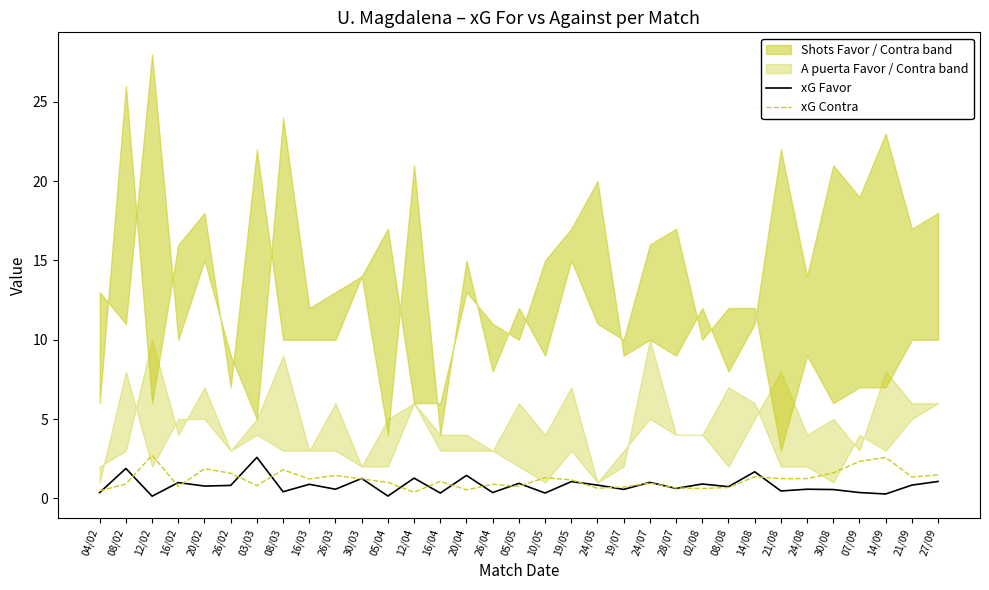

Rank the categories by xG Favor value from highest to lowest.

03/03, 08/02, 14/08, 20/04, 12/04, 30/03, 27/09, 19/05, 24/07, 16/02, 05/05, 02/08, 16/03, 24/05, 21/09, 26/02, 20/02, 08/08, 28/07, 26/03, 24/08, 19/07, 30/08, 21/08, 08/03, 04/02, 26/04, 07/09, 16/04, 10/05, 14/09, 05/04, 12/02